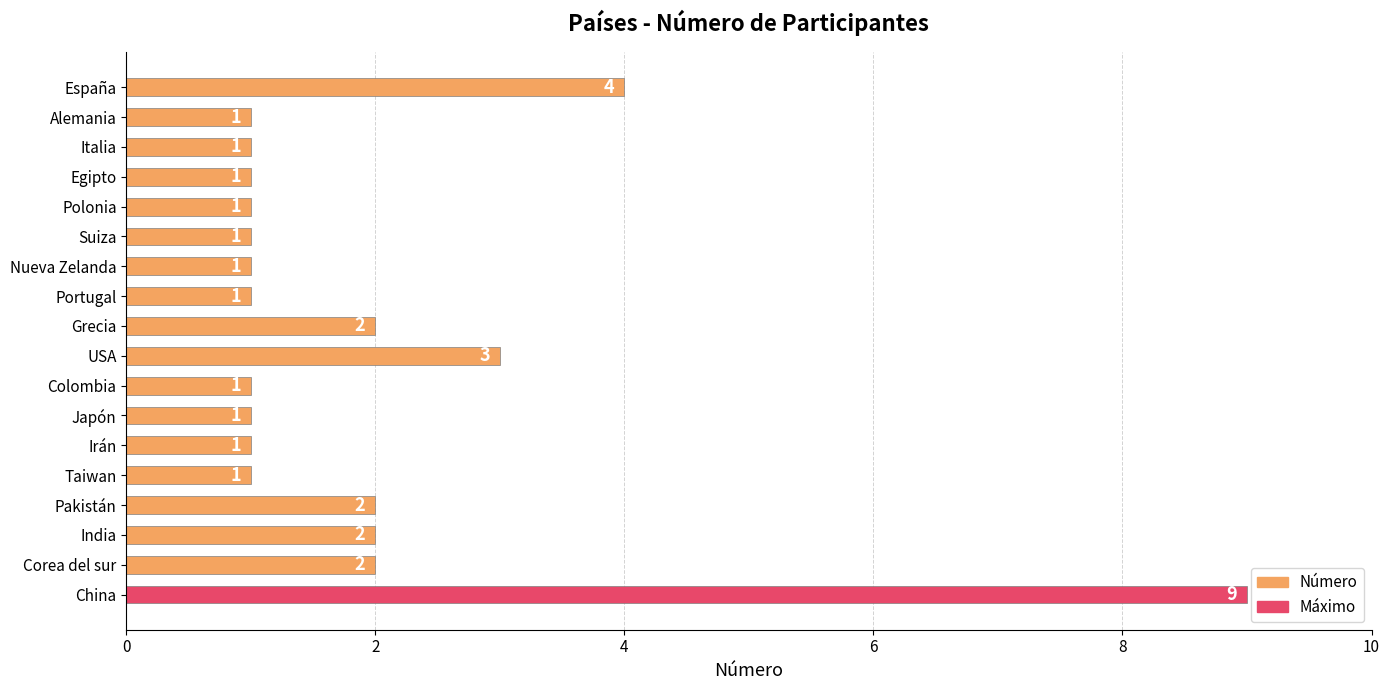

At which category does the chart reach its peak across all series?

China